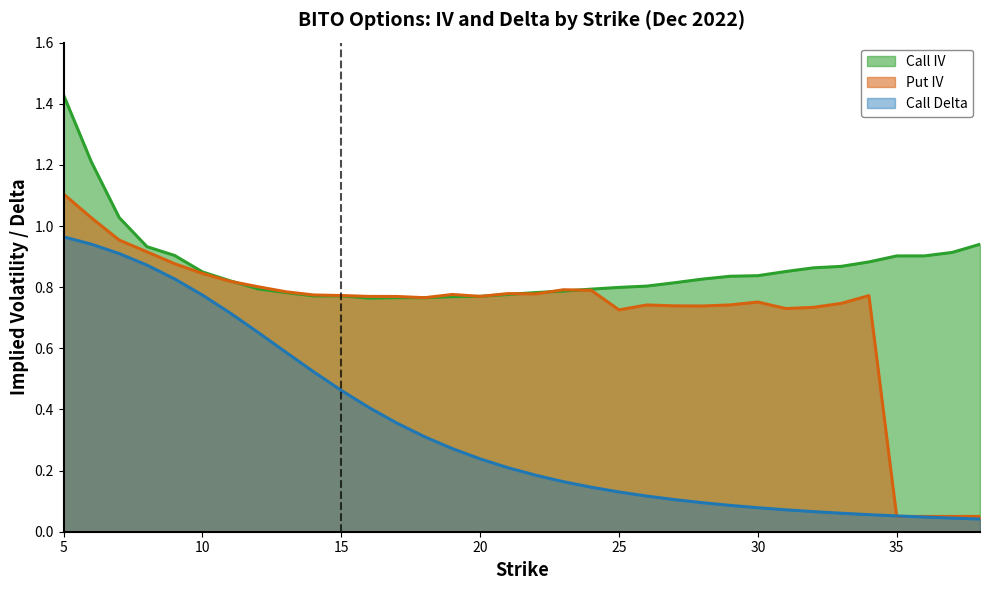

Reading left to right, list all the values displayed in this chart.

Call IV: 5=1.4	6=1.2	7=1.0	8=0.9	9=0.9	10=0.8	11=0.8	12=0.8	13=0.8	14=0.8	15=0.8	16=0.8	17=0.8	18=0.8	19=0.8	20=0.8	21=0.8	22=0.8	23=0.8	24=0.8	25=0.8	26=0.8	27=0.8	28=0.8	29=0.8	30=0.8	31=0.9	32=0.9	33=0.9	34=0.9	35=0.9	36=0.9	37=0.9	38=0.9
Put IV: 5=1.1	6=1.0	7=1.0	8=0.9	9=0.9	10=0.8	11=0.8	12=0.8	13=0.8	14=0.8	15=0.8	16=0.8	17=0.8	18=0.8	19=0.8	20=0.8	21=0.8	22=0.8	23=0.8	24=0.8	25=0.7	26=0.7	27=0.7	28=0.7	29=0.7	30=0.8	31=0.7	32=0.7	33=0.7	34=0.8	35=0.1	36=0.1	37=0.1	38=0.1
Call Delta: 5=1.0	6=0.9	7=0.9	8=0.9	9=0.8	10=0.8	11=0.7	12=0.7	13=0.6	14=0.5	15=0.5	16=0.4	17=0.4	18=0.3	19=0.3	20=0.2	21=0.2	22=0.2	23=0.2	24=0.1	25=0.1	26=0.1	27=0.1	28=0.1	29=0.1	30=0.1	31=0.1	32=0.1	33=0.1	34=0.1	35=0.1	36=0.0	37=0.0	38=0.0